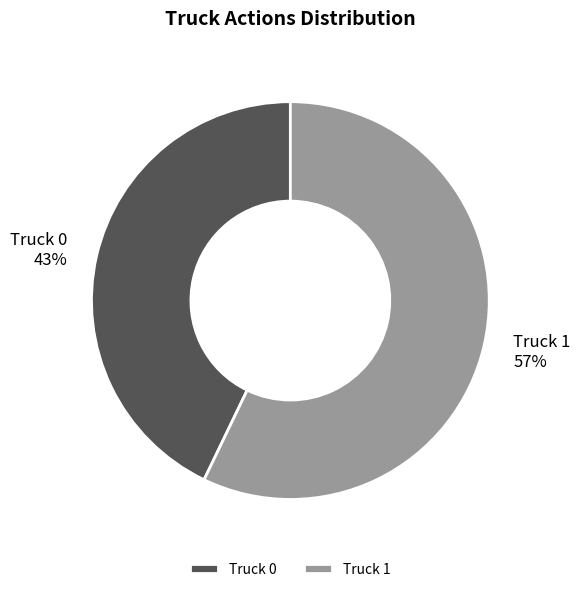

To the nearest percent, what percentage of the pie is Truck 1?

57%